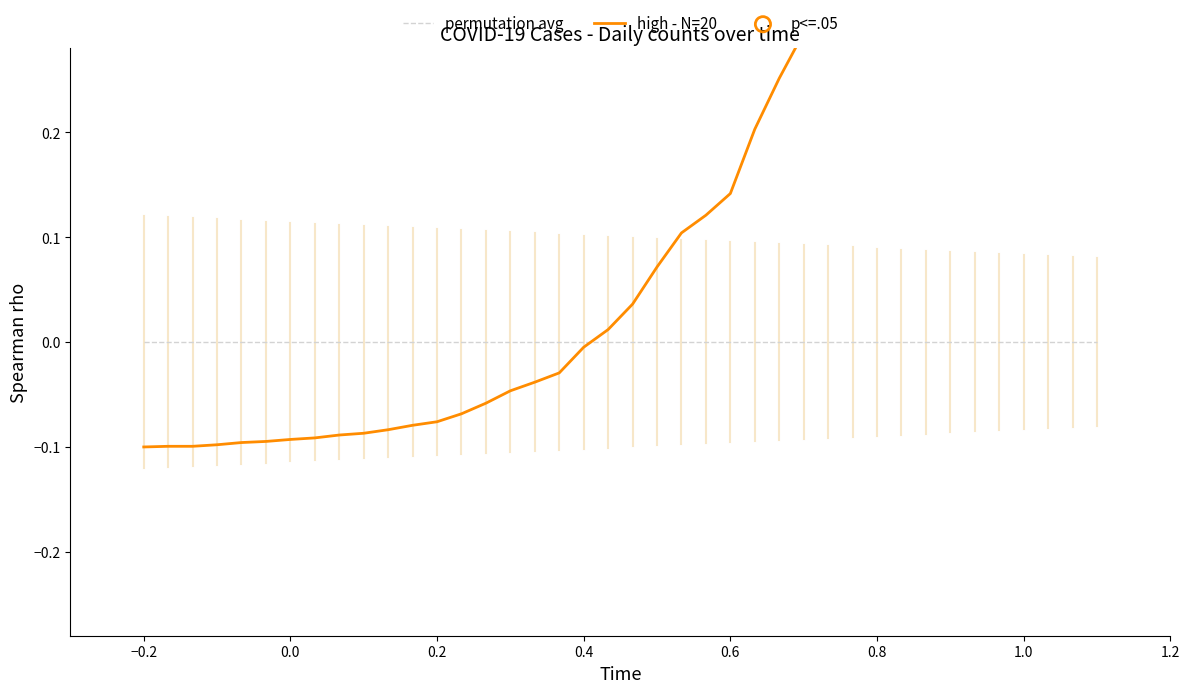

What is the change in value from 2020-02-28 to 2020-03-25?

+0.4